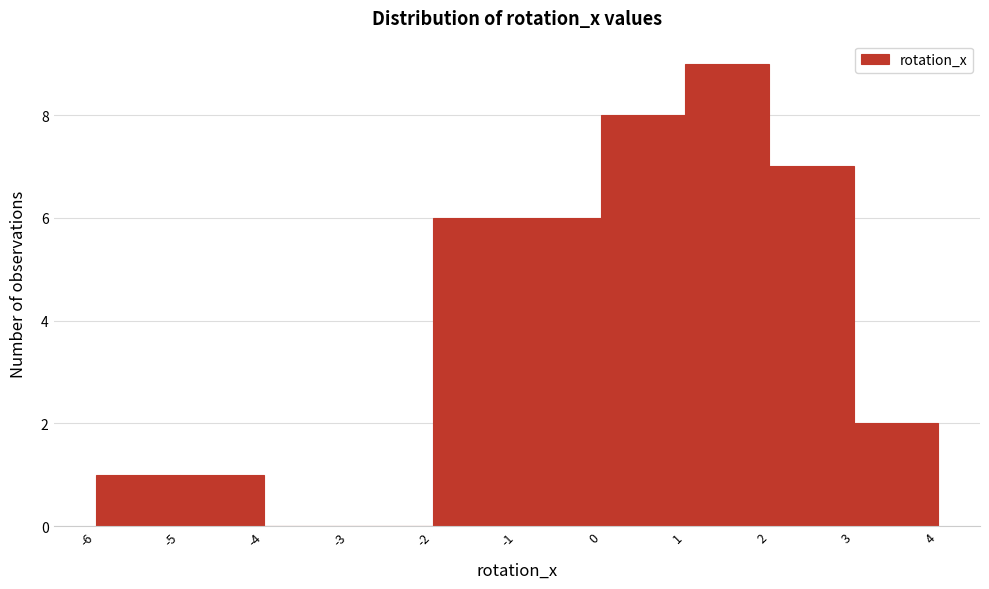

Reading left to right, transcribe this chart: for each bar, give the range it covers on the x-axis and its height. The values are not printed on the chart, so give them approximately, as read against the axis.

-6 to -5: 1
-5 to -4: 1
-4 to -3: 0
-3 to -2: 0
-2 to -1: 6
-1 to 0: 6
0 to 1: 8
1 to 2: 9
2 to 3: 7
3 to 4: 2